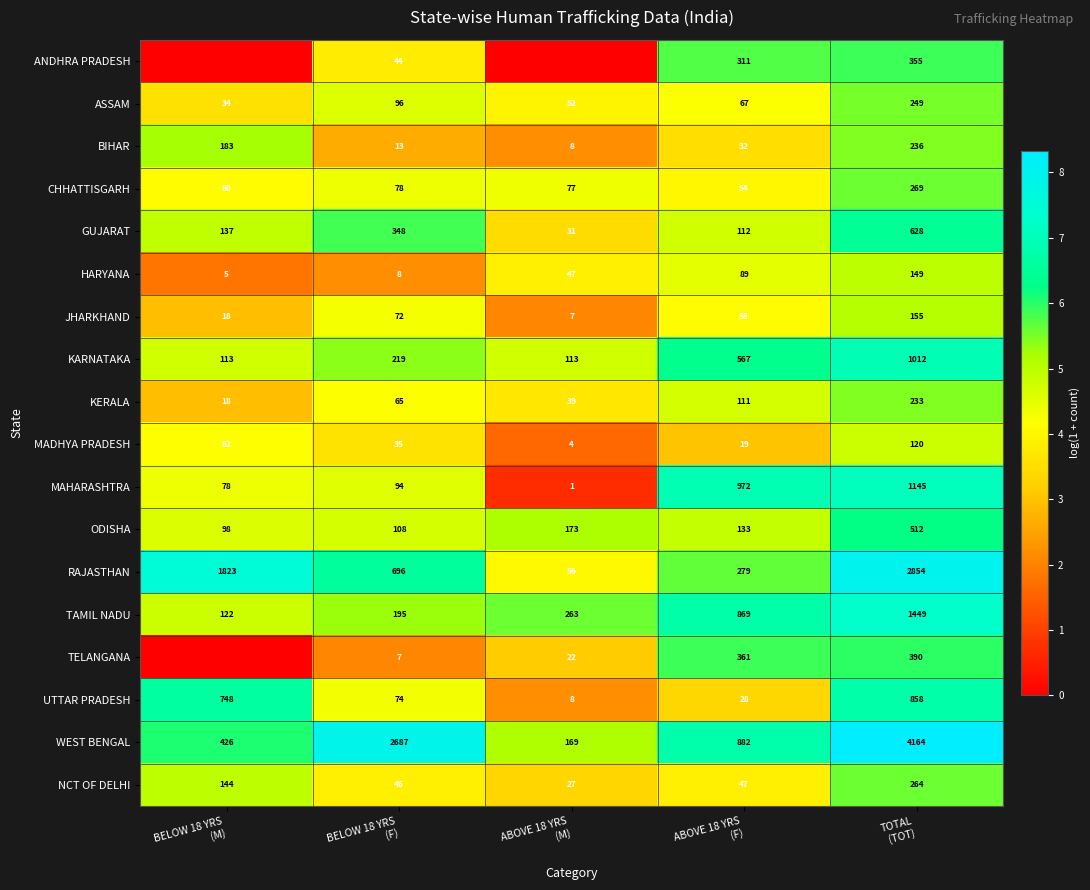

What is the maximum value for TAMIL NADU?

1449